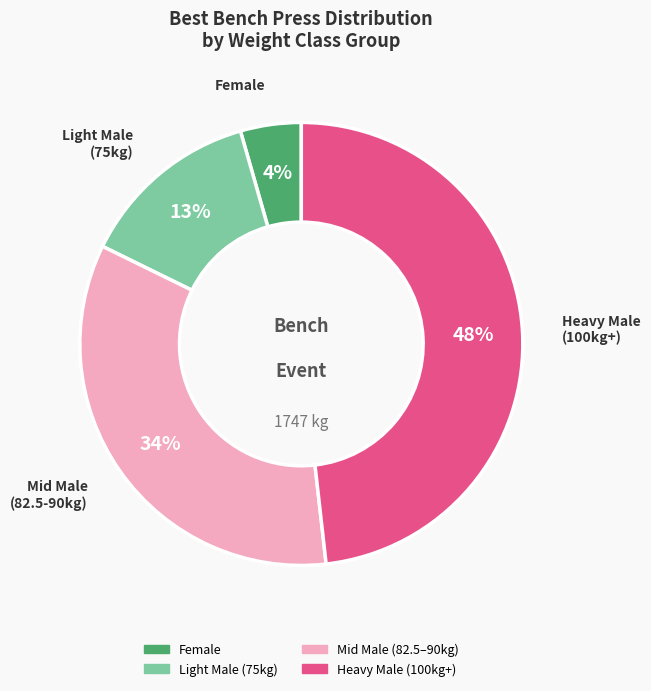

Does any single category account for the majority?

No